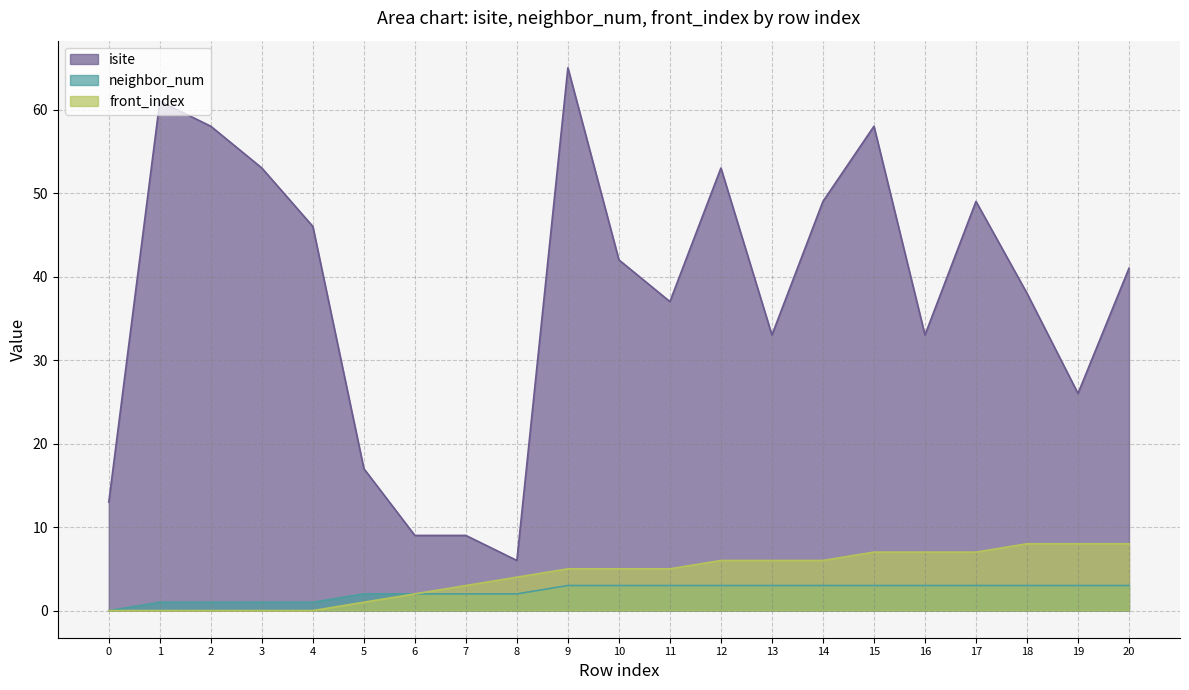

Reading left to right, transcribe all the data shown in this chart.

isite: 0=13	1=61	2=58	3=53	4=46	5=17	6=9	7=9	8=6	9=65	10=42	11=37	12=53	13=33	14=49	15=58	16=33	17=49	18=38	19=26	20=41
neighbor_num: 0=0	1=1	2=1	3=1	4=1	5=2	6=2	7=2	8=2	9=3	10=3	11=3	12=3	13=3	14=3	15=3	16=3	17=3	18=3	19=3	20=3
front_index: 0=0	1=0	2=0	3=0	4=0	5=1	6=2	7=3	8=4	9=5	10=5	11=5	12=6	13=6	14=6	15=7	16=7	17=7	18=8	19=8	20=8